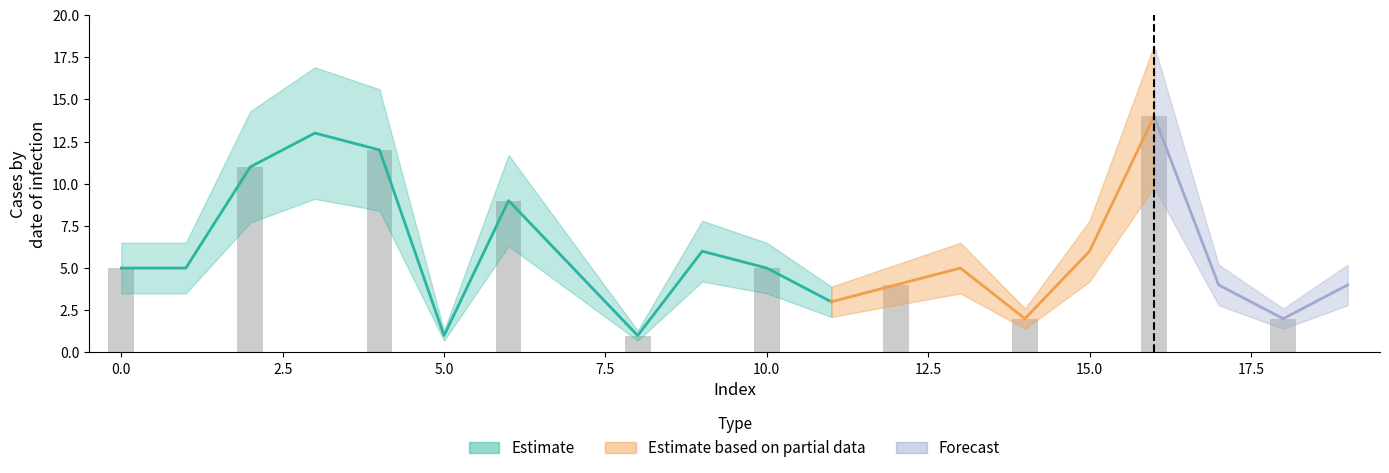

List the labels in order of value, smallest first.

5, 8, 14, 18, 11, 12, 17, 19, 0, 1, 7, 10, 13, 9, 15, 6, 2, 4, 3, 16